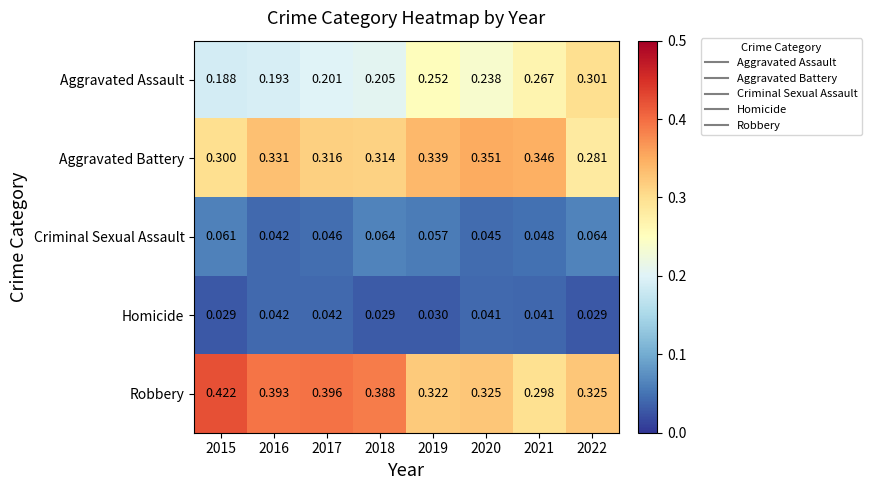

At how many categories does at least one series exceed 0?

8